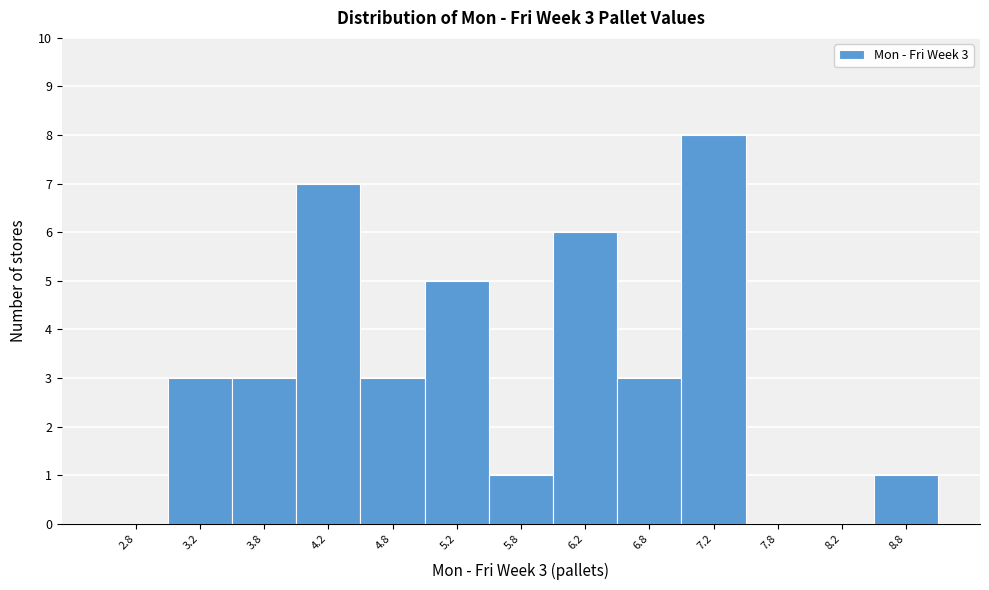

Over which range of the x-axis is the bar tallest?

7.0 to 7.5